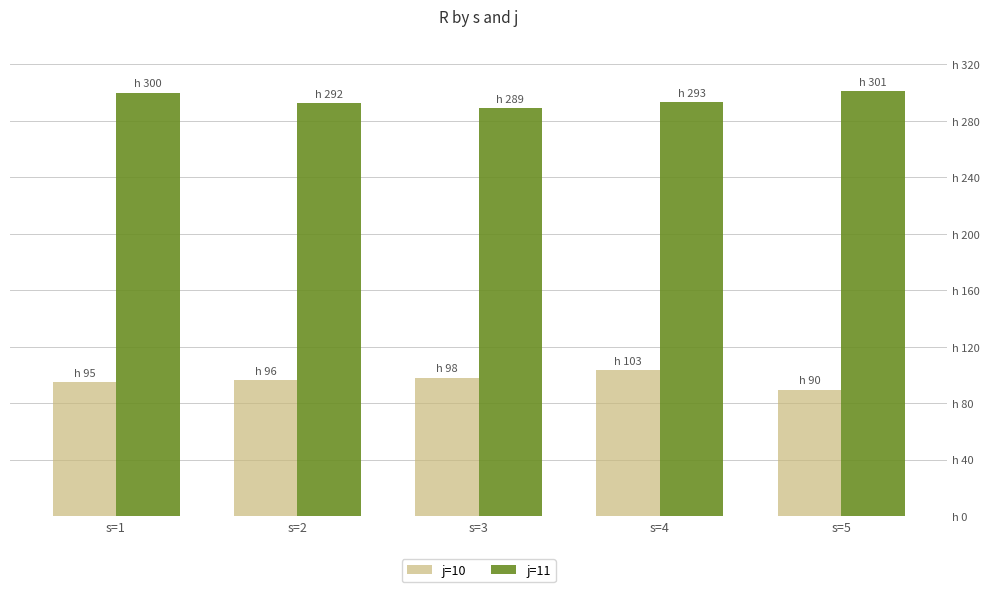

What is the maximum value shown in the chart?

301.1